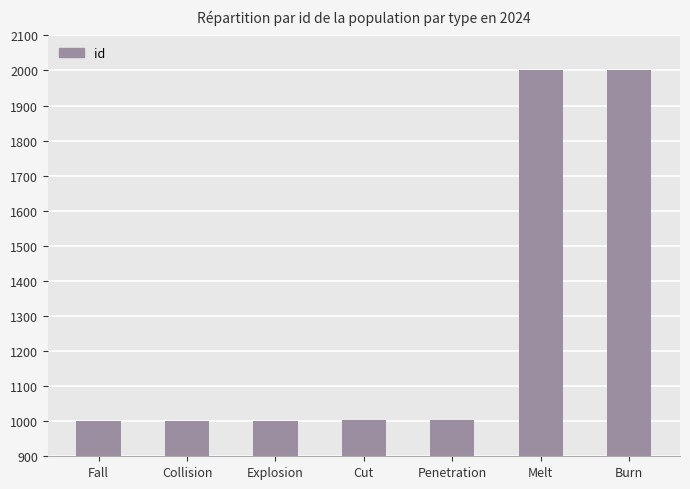

What is the ratio of the value at Collision to the value at Fall?

1.0